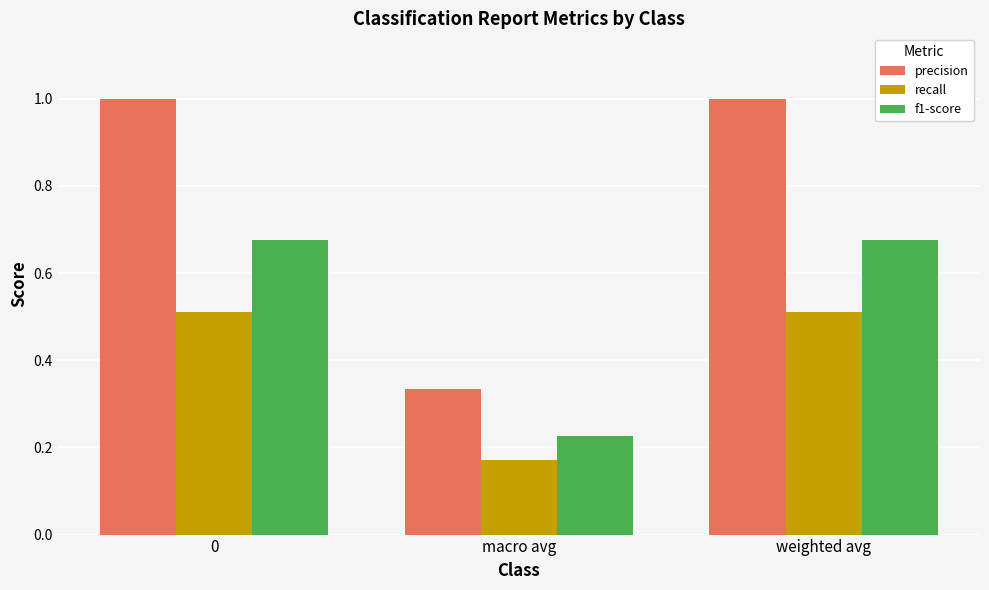

Where is precision nearest to the value 0?

macro avg